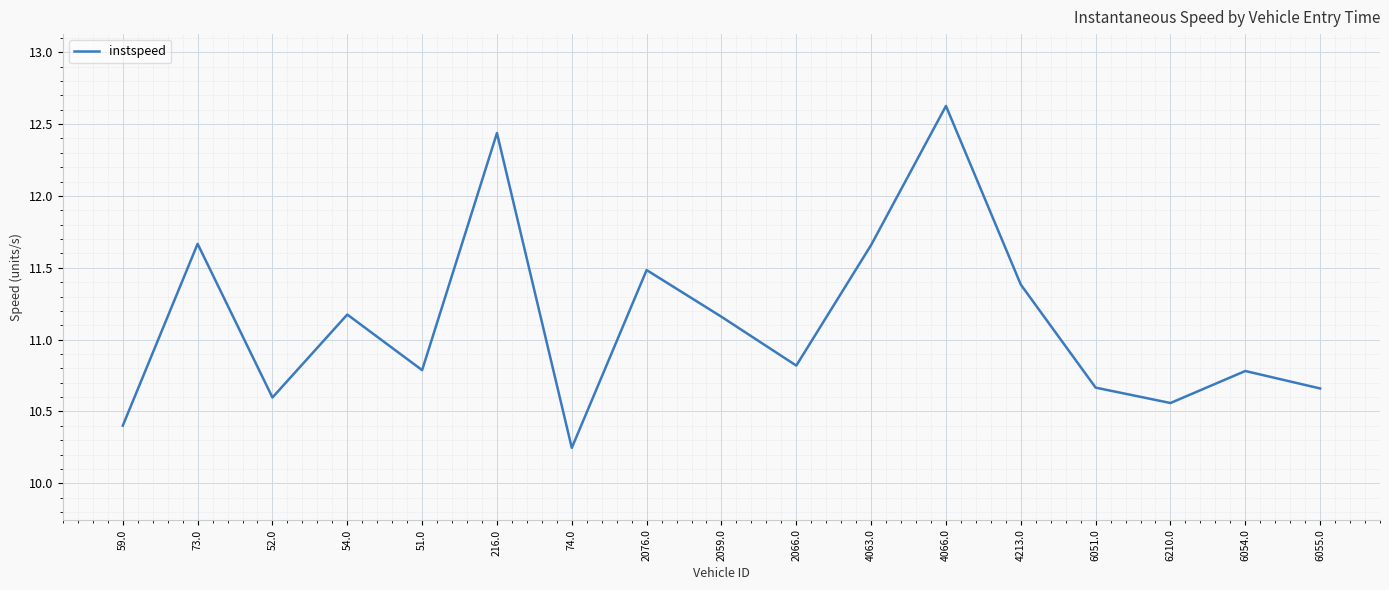

What is the difference between the maximum and minimum values?

2.4